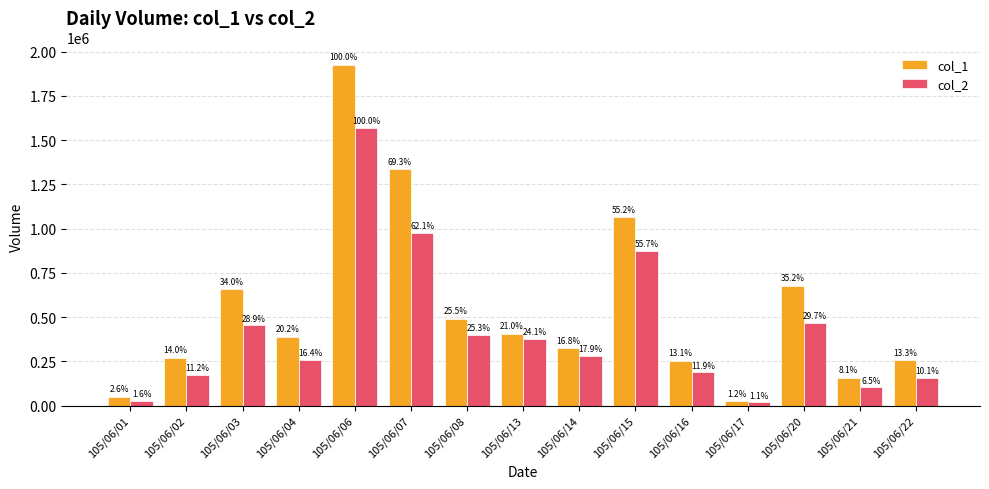

Which series has the largest total across all categories?

col_1